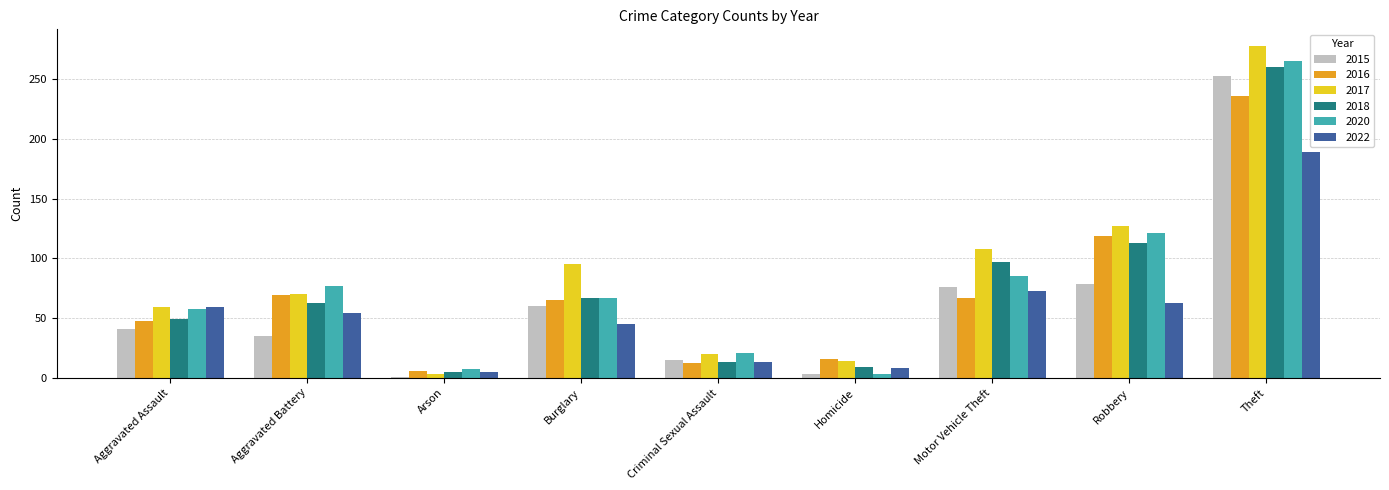

How many groups of bars are there?

9